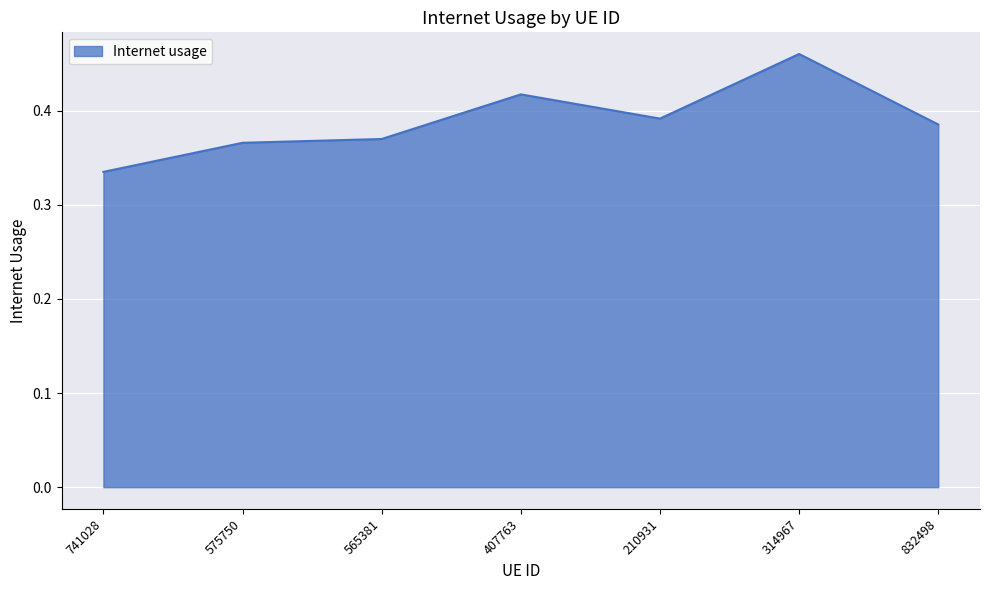

What is the difference between the maximum and minimum values?

0.1